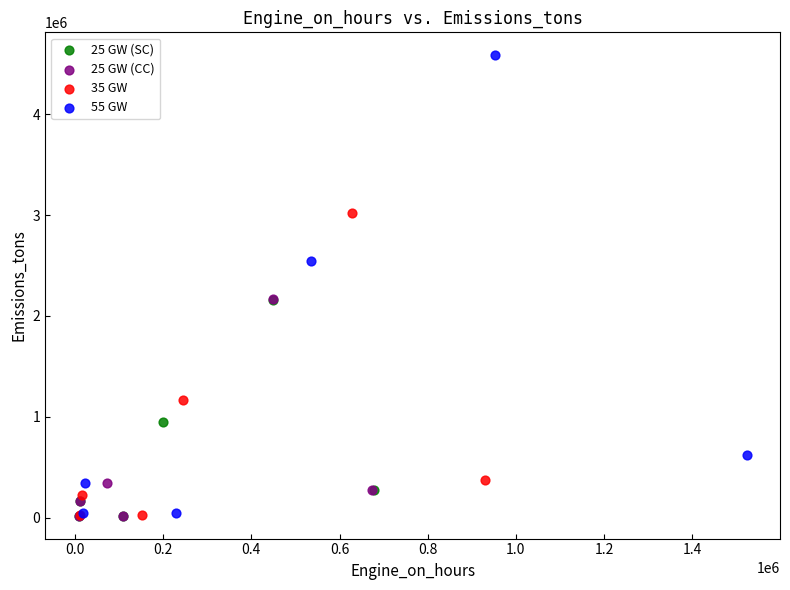

Which series has the largest Y range (max minus min)?

55 GW